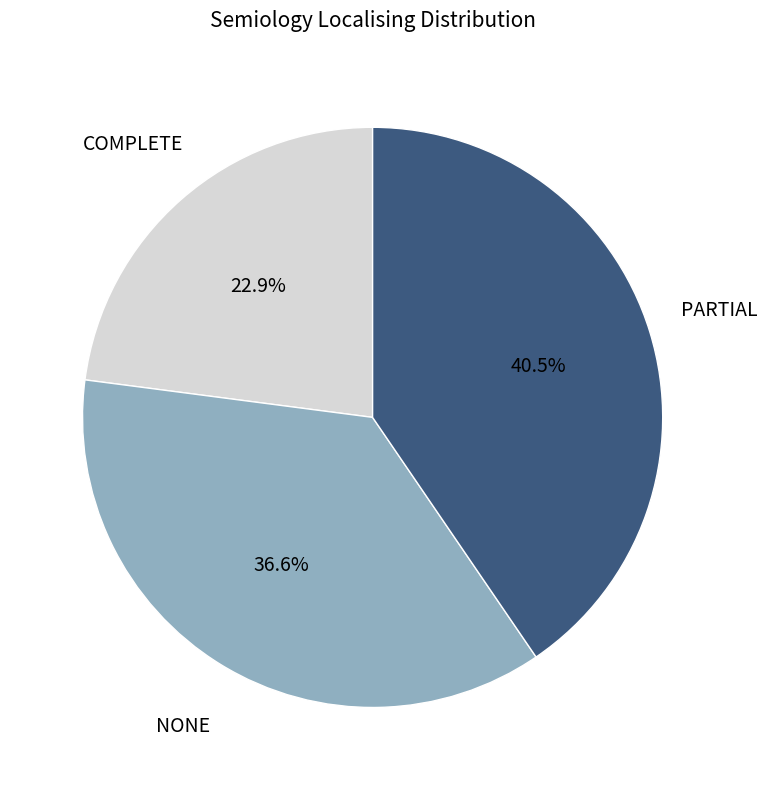

Is there a majority slice in this chart?

No